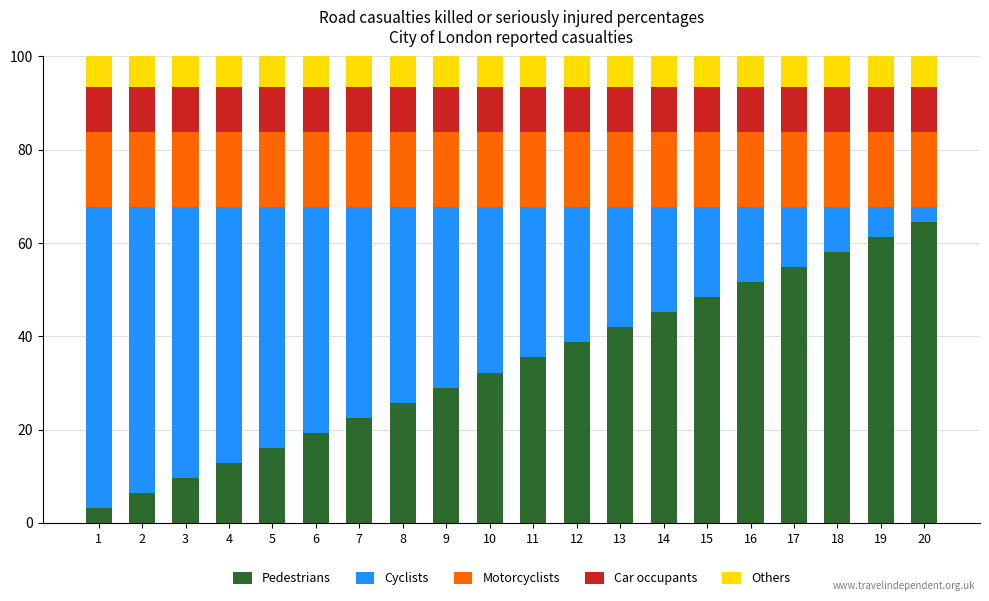

What are all the series names shown in the legend?

Pedestrians, Cyclists, Motorcyclists, Car occupants, Others